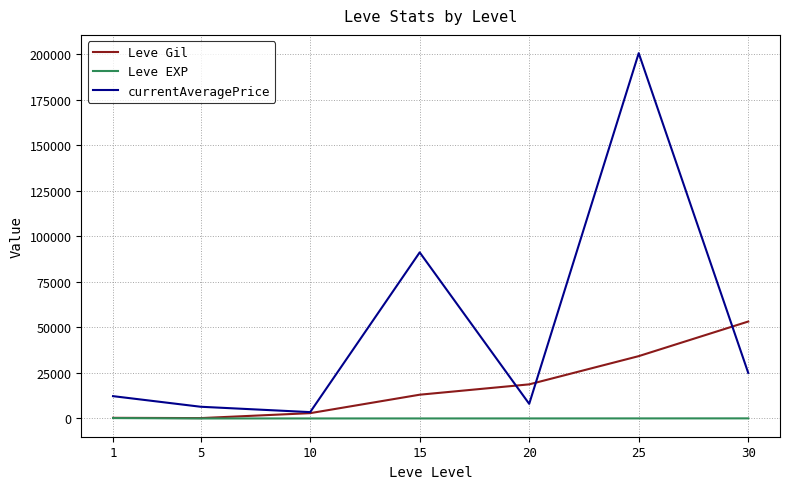

List the series in order of their overall mean, highest first.

currentAveragePrice, Leve Gil, Leve EXP